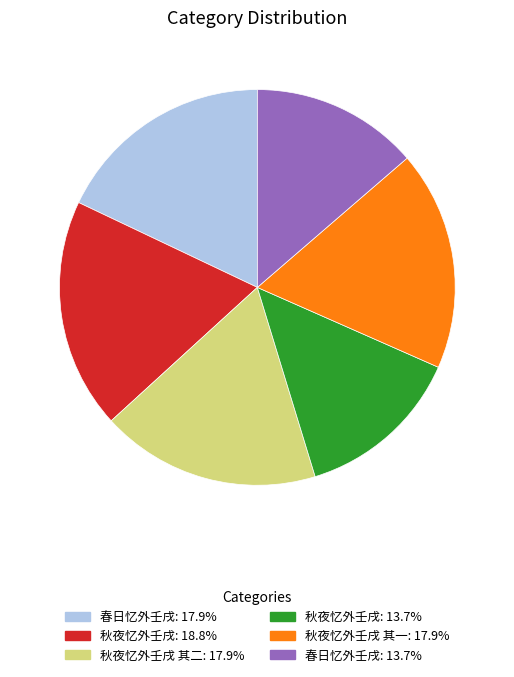

How many segments does this pie chart have?

6